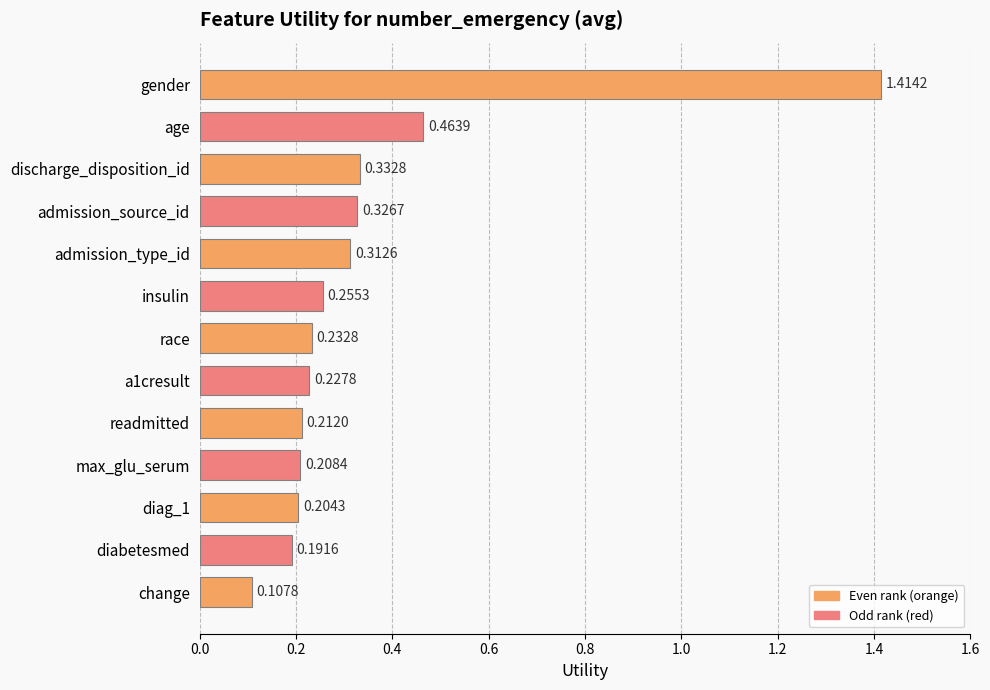

What is the sum of all values?

4.5